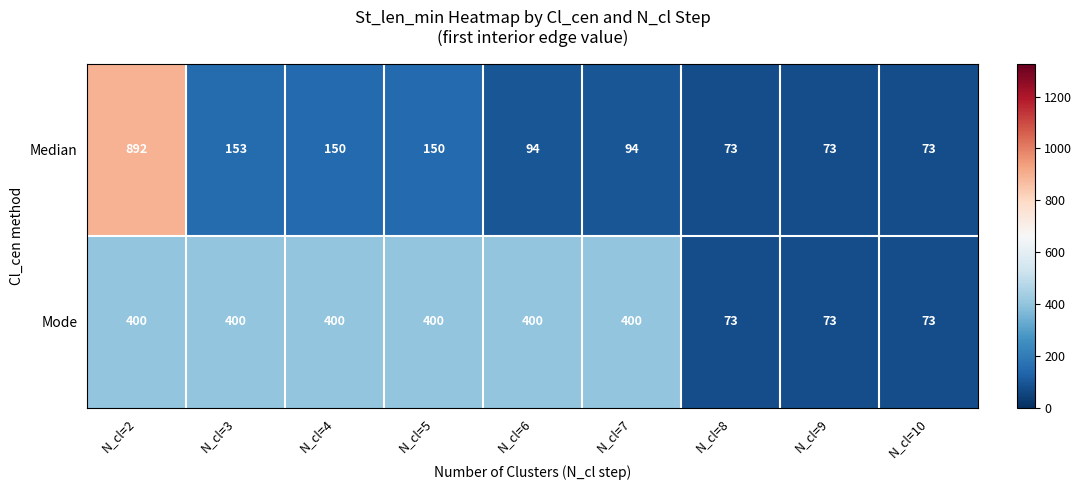

The value of Median at N_cl=4 is 150. True or false?

True